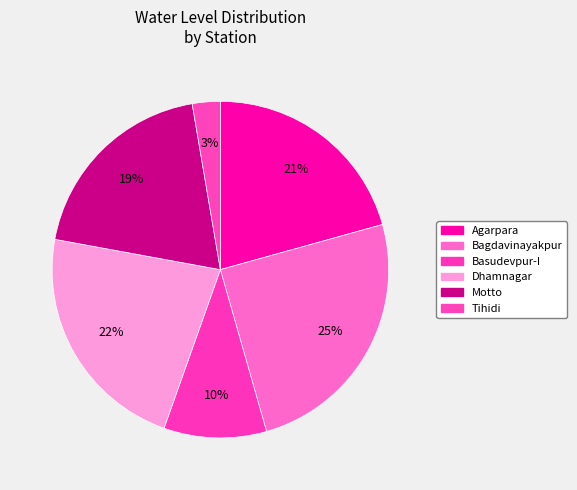

To the nearest percent, what is the difference between the Tihidi and Agarpara slice percentages?

18%